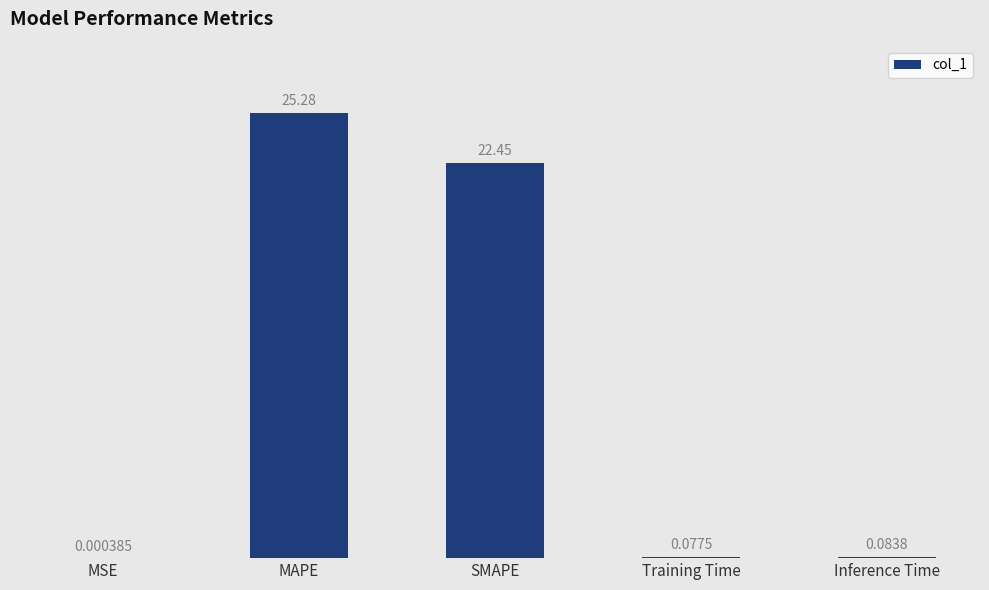

At which label is the value closest to 12?

SMAPE